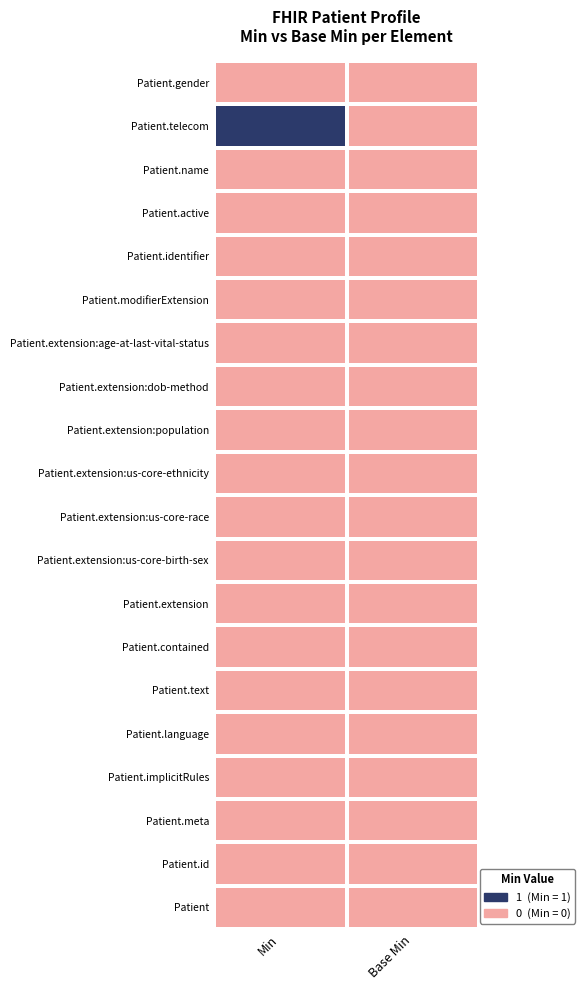

List the series in order of their peak value, lowest first.

Patient.gender, Patient.name, Patient.active, Patient.identifier, Patient.modifierExtension, Patient.extension:age-at-last-vital-status, Patient.extension:dob-method, Patient.extension:population, Patient.extension:us-core-ethnicity, Patient.extension:us-core-race, Patient.extension:us-core-birth-sex, Patient.extension, Patient.contained, Patient.text, Patient.language, Patient.implicitRules, Patient.meta, Patient.id, Patient, Patient.telecom